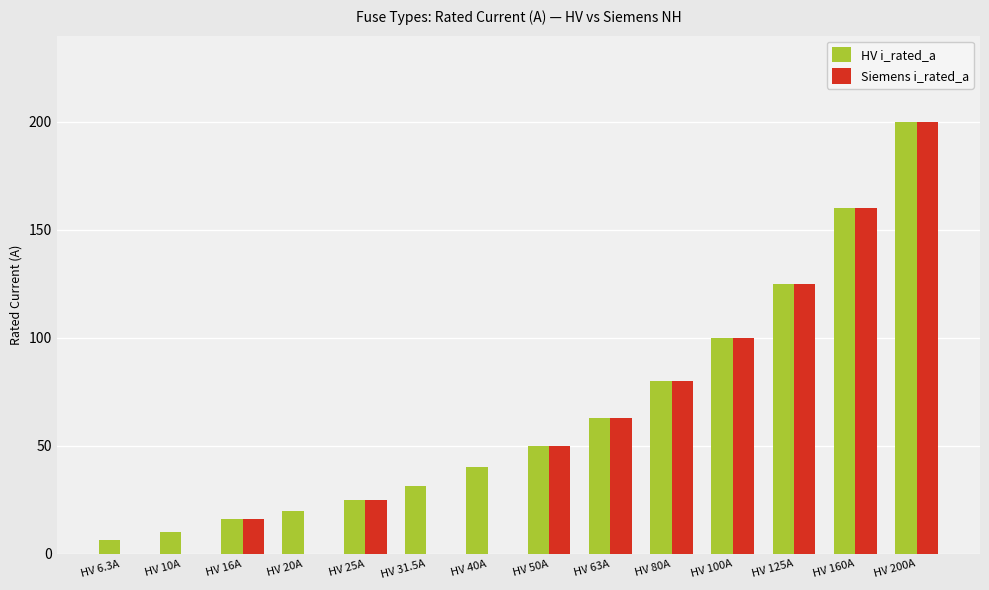

What is the maximum value shown in the chart?

200.0